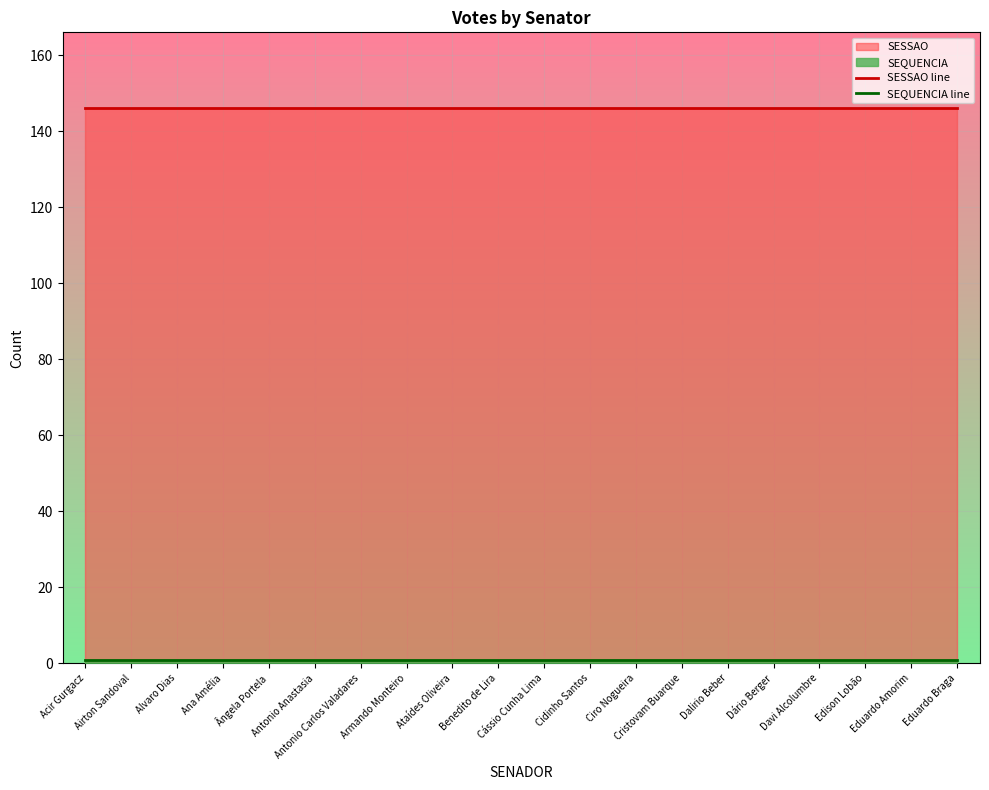

What is the highest value of the SEQUENCIA line series?

1